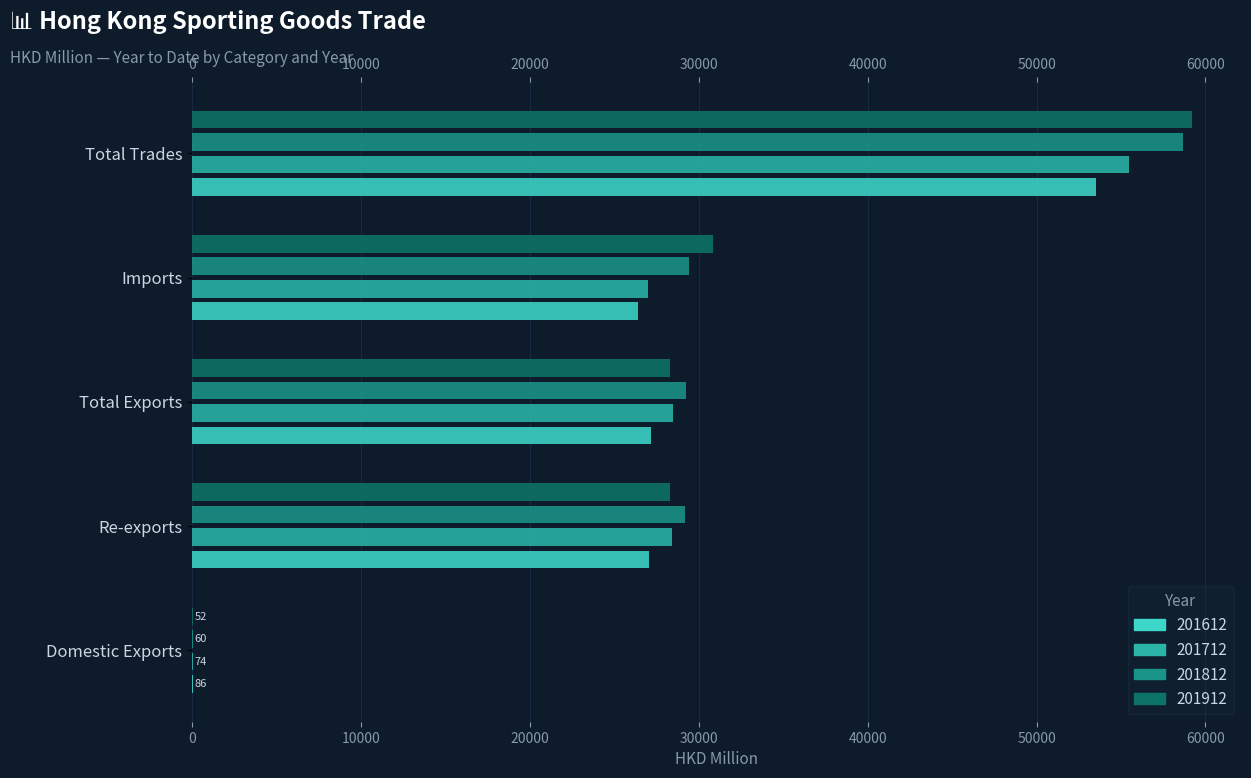

What are all the series names shown in the legend?

201612, 201712, 201812, 201912